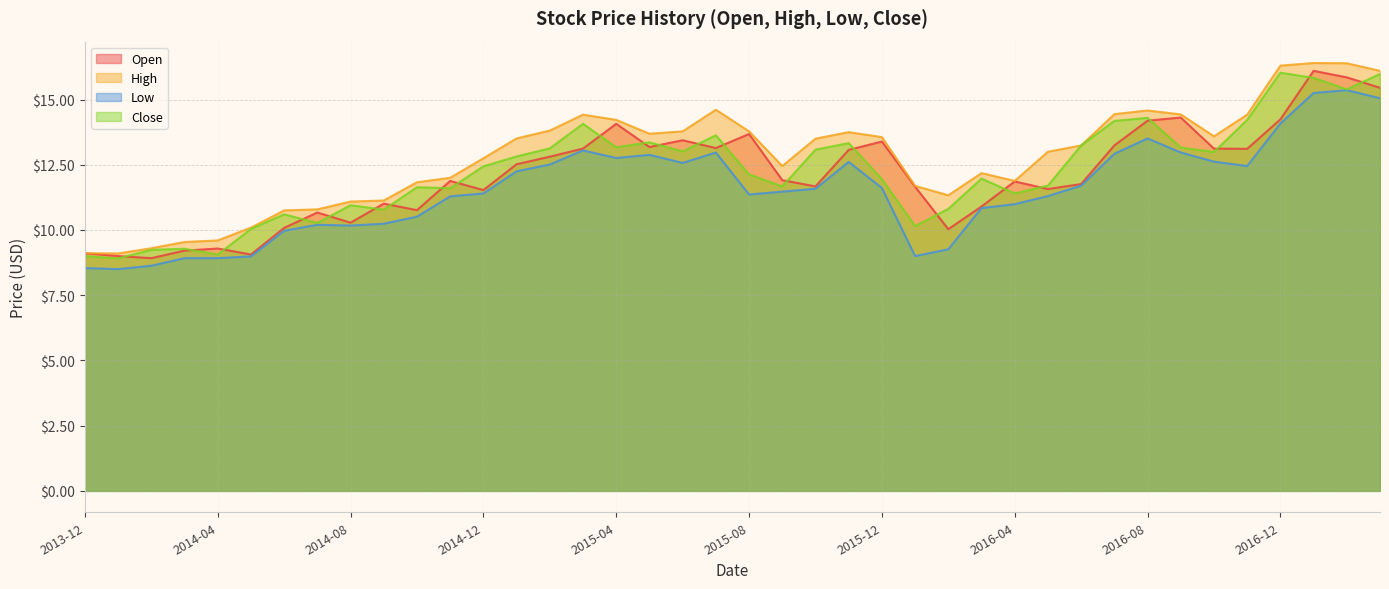

What is the greatest value displayed?

16.4